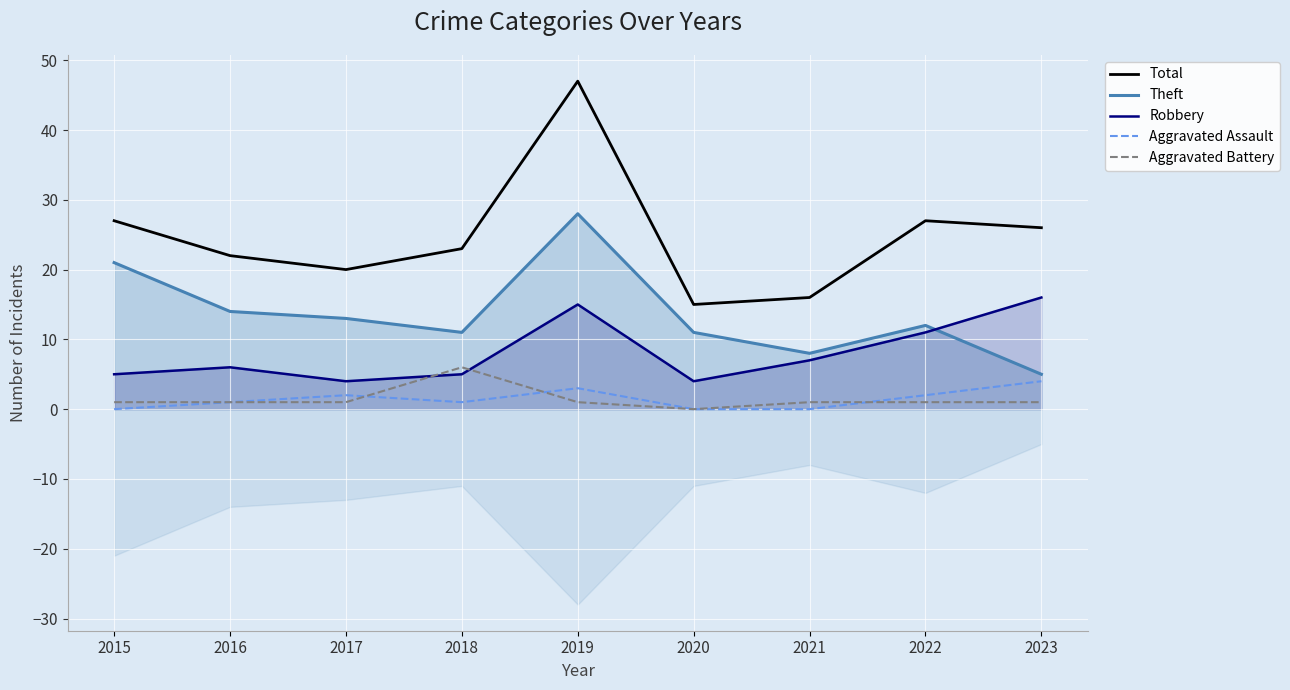

Reading left to right, extract all data points from this chart.

Total: 2015=27	2016=22	2017=20	2018=23	2019=47	2020=15	2021=16	2022=27	2023=26
Theft: 2015=21	2016=14	2017=13	2018=11	2019=28	2020=11	2021=8	2022=12	2023=5
Robbery: 2015=5	2016=6	2017=4	2018=5	2019=15	2020=4	2021=7	2022=11	2023=16
Aggravated Assault: 2015=0	2016=1	2017=2	2018=1	2019=3	2020=0	2021=0	2022=2	2023=4
Aggravated Battery: 2015=1	2016=1	2017=1	2018=6	2019=1	2020=0	2021=1	2022=1	2023=1